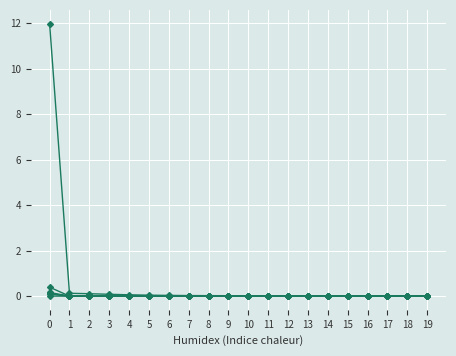

Does the chart have visible grid lines?

Yes